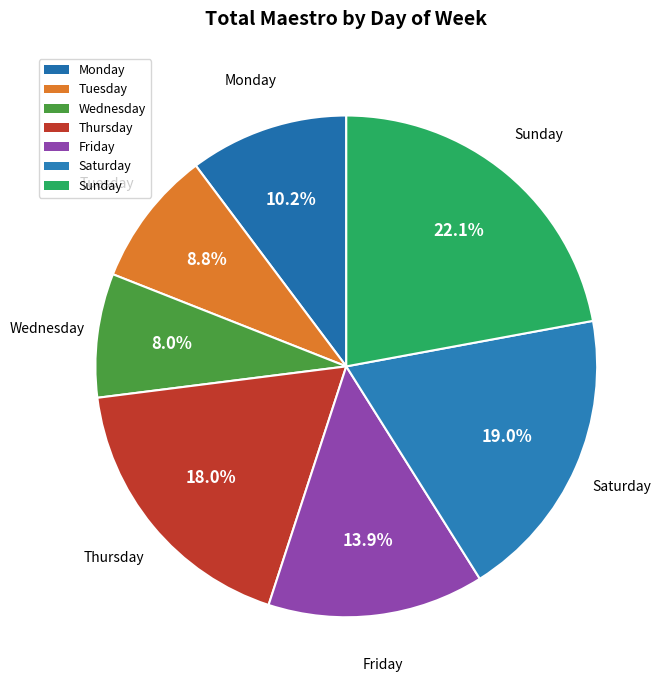

How many slices are in this pie chart?

7